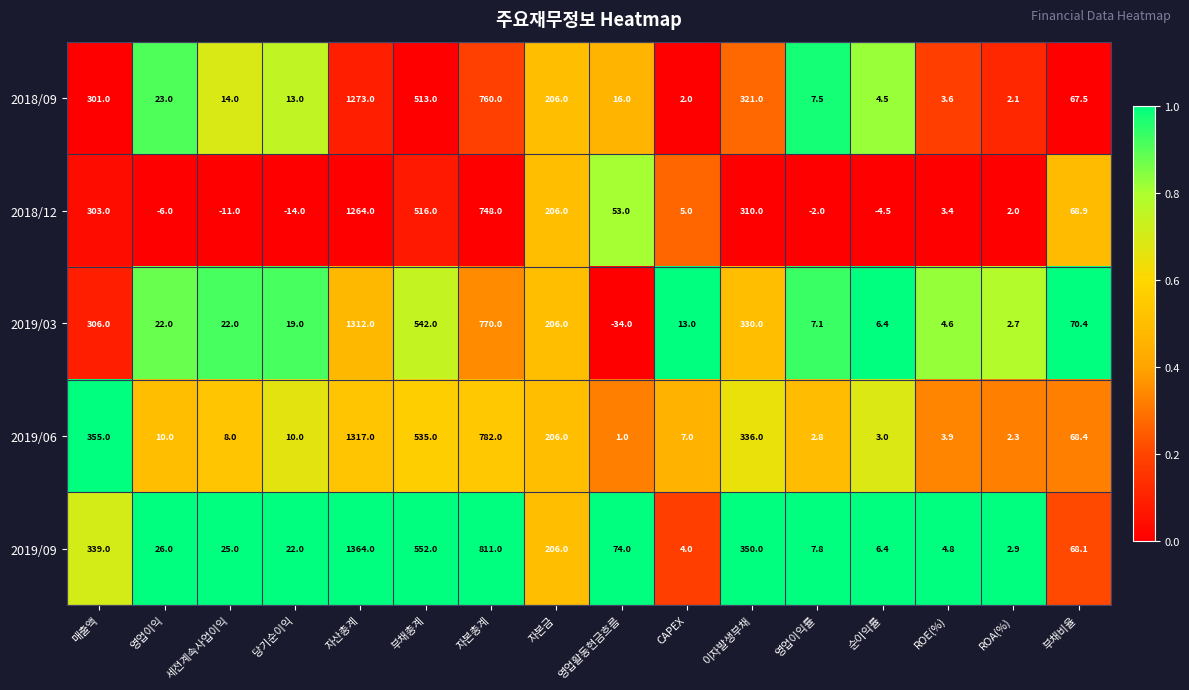

What is the approximate value of 2018/12 at 부채총계?

516.0